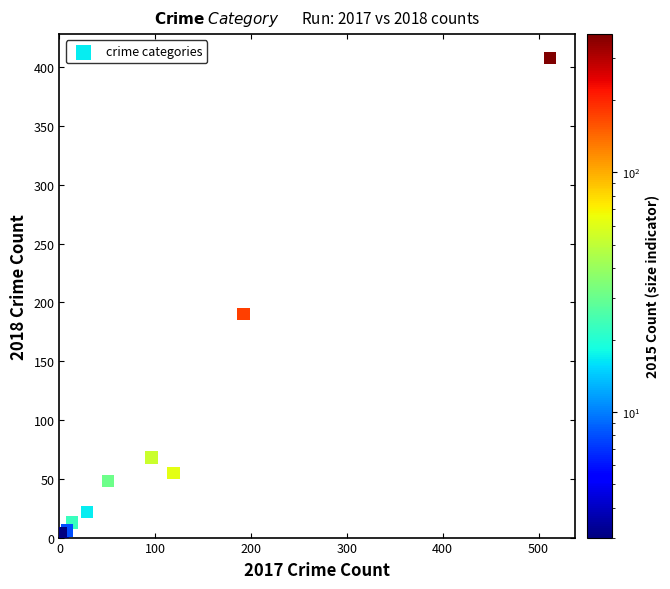

What Y value in the scatter plot is closest to 205?

190